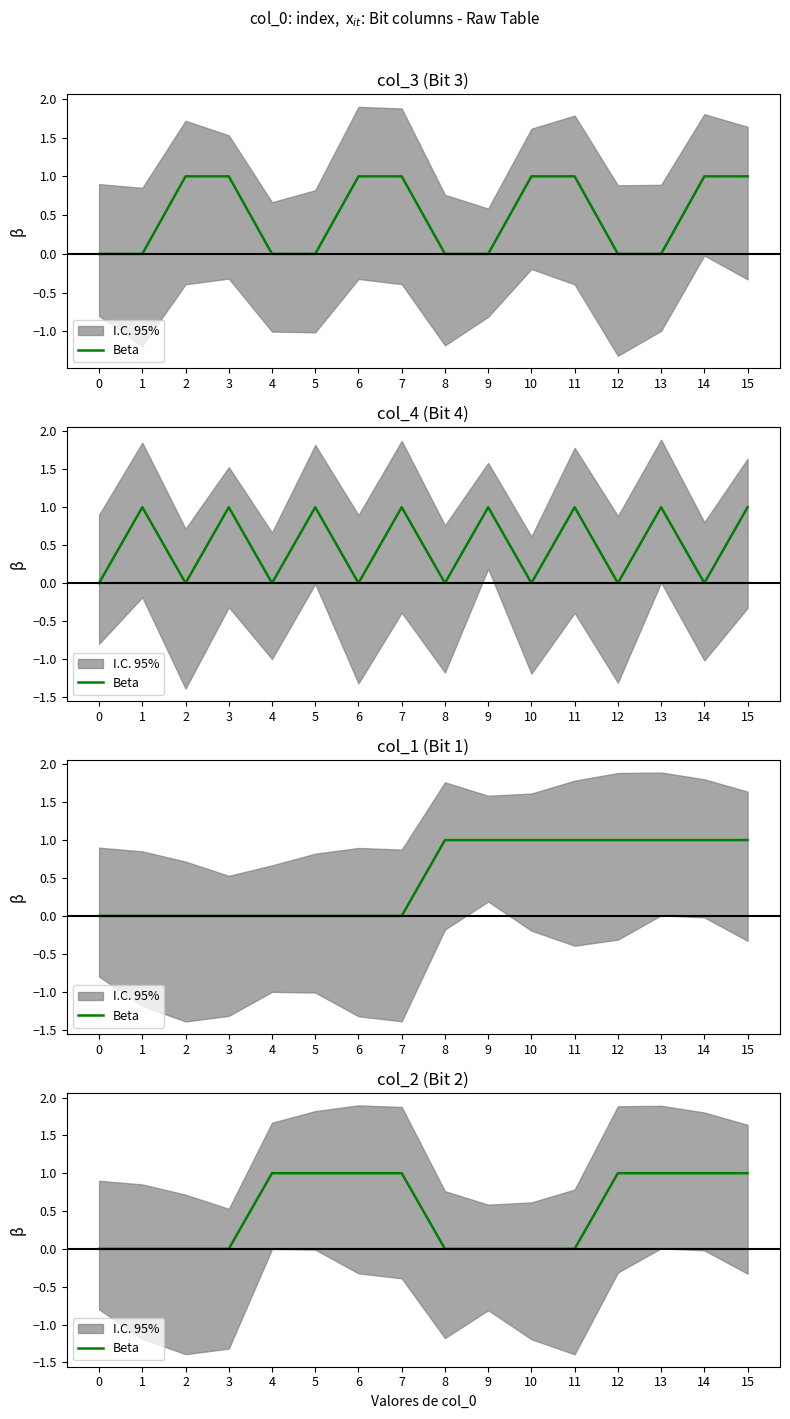

Does the chart have visible grid lines?

No